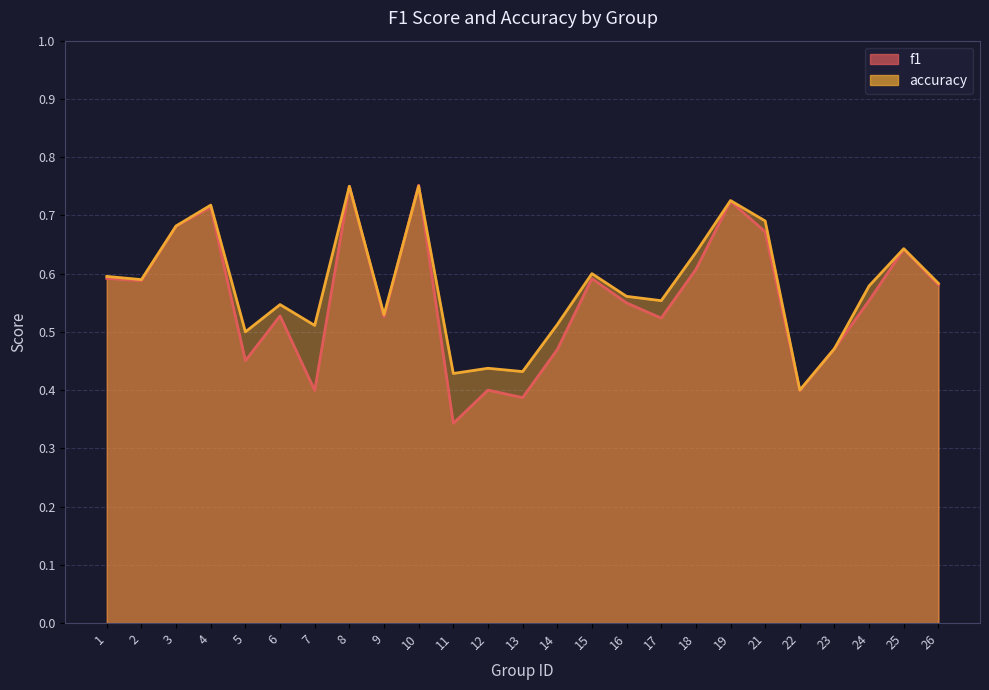

List the series in order of their overall mean, lowest first.

f1, accuracy